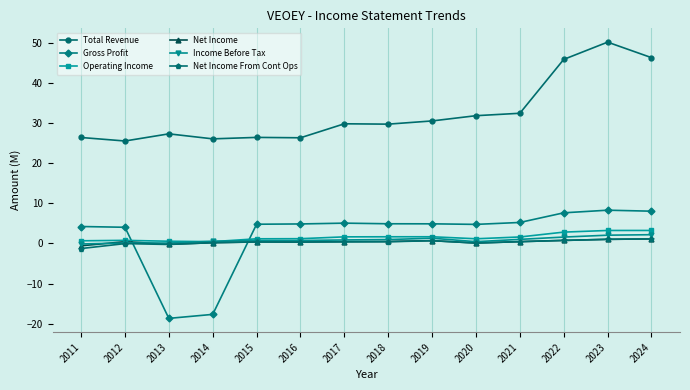

Does the chart display data point markers on the line(s)?

Yes